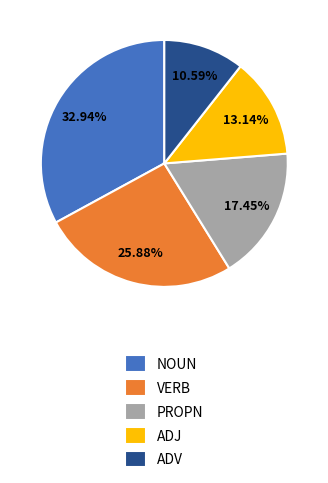

How many segments does this pie chart have?

5